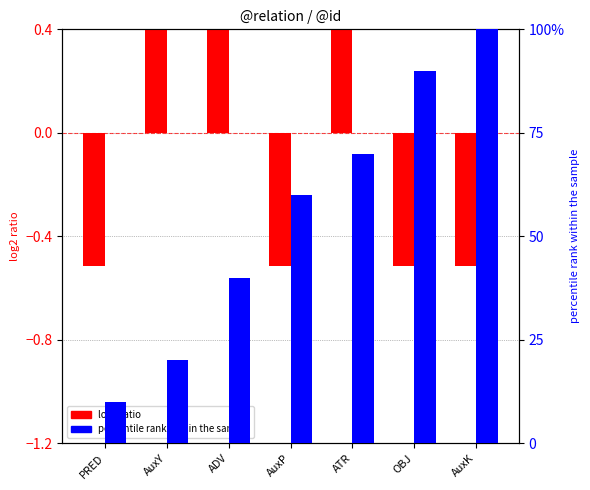

Count the percentile rank within the sample values in the range 20 to 90.

5